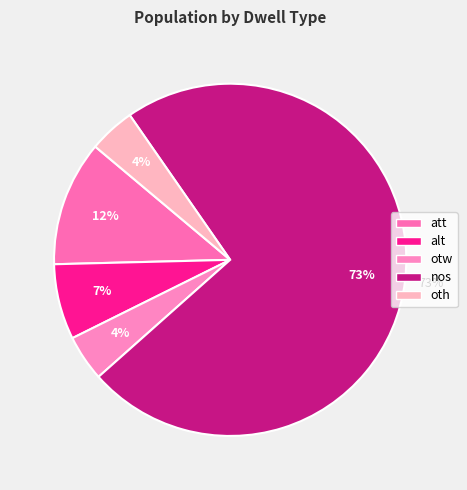

How many slices are in this pie chart?

5